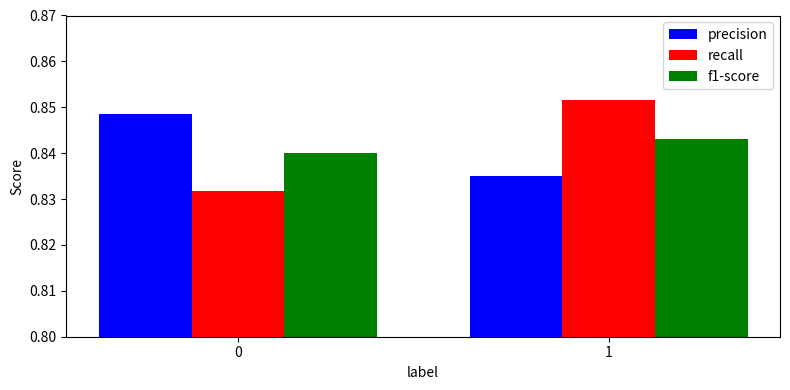

How many series are shown in this chart?

3